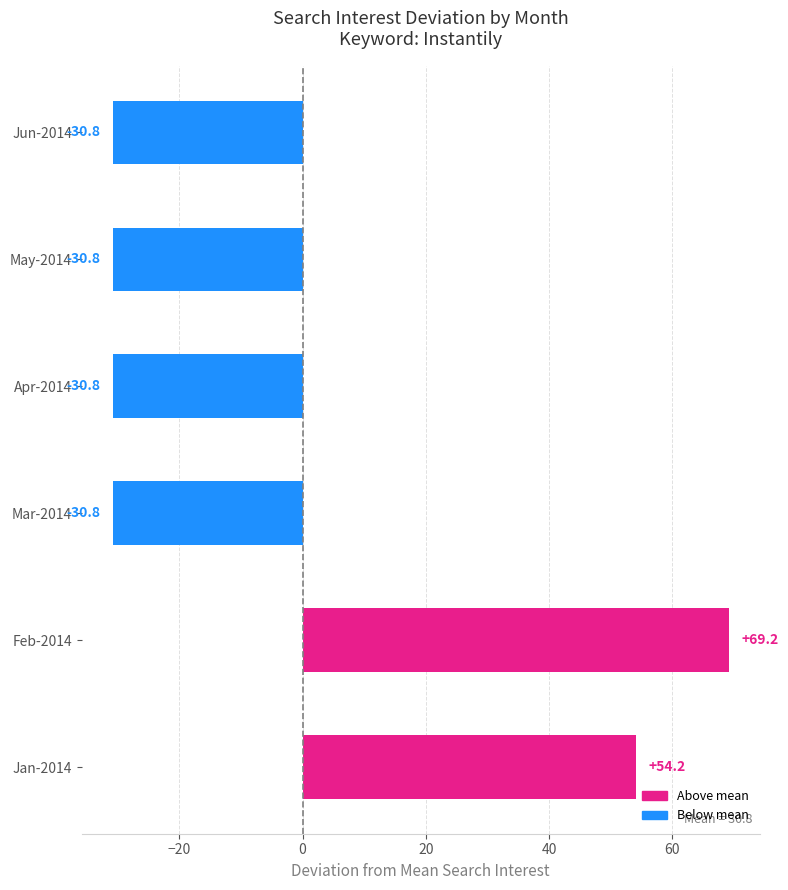

Where is the data nearest to the value 19?

Jan-2014